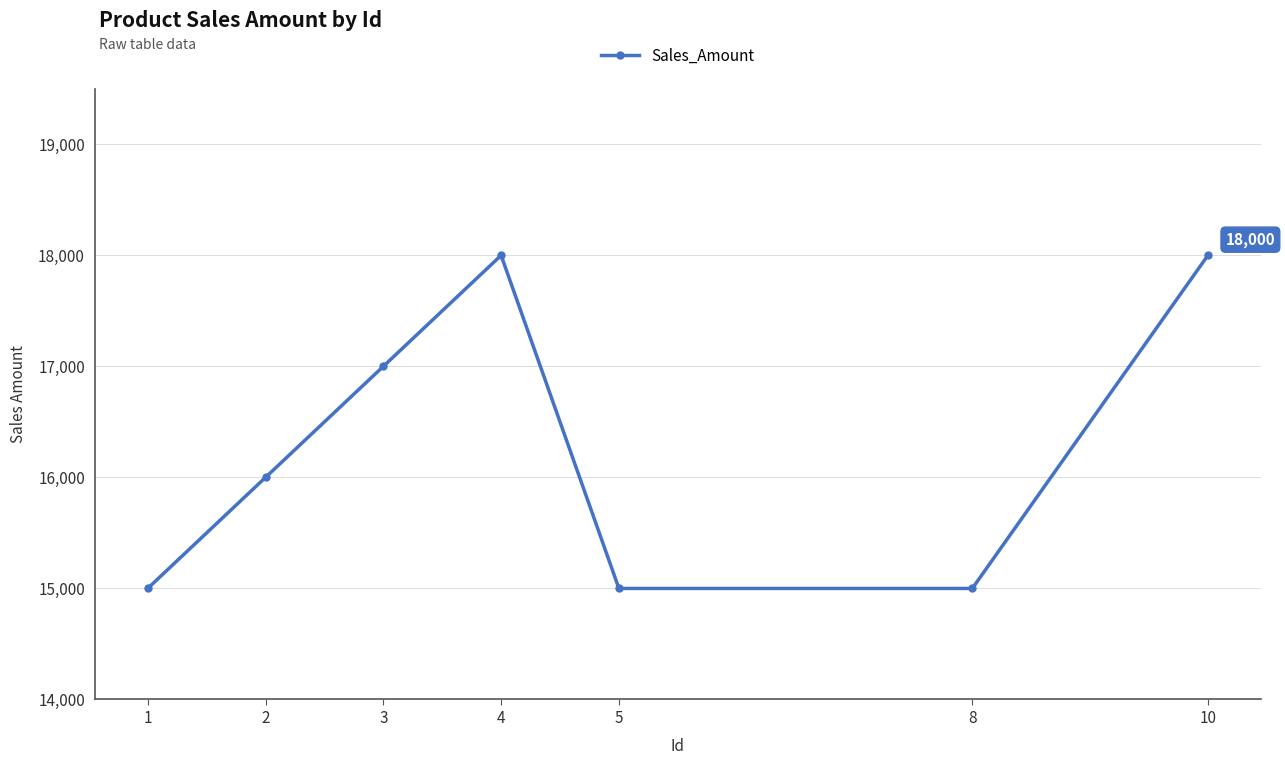

What is the difference between the maximum and minimum values?

3000